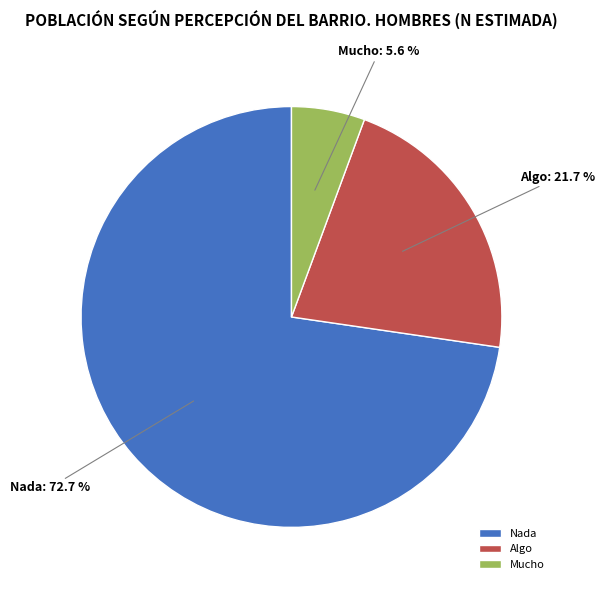

Count the number of slices in the pie.

3